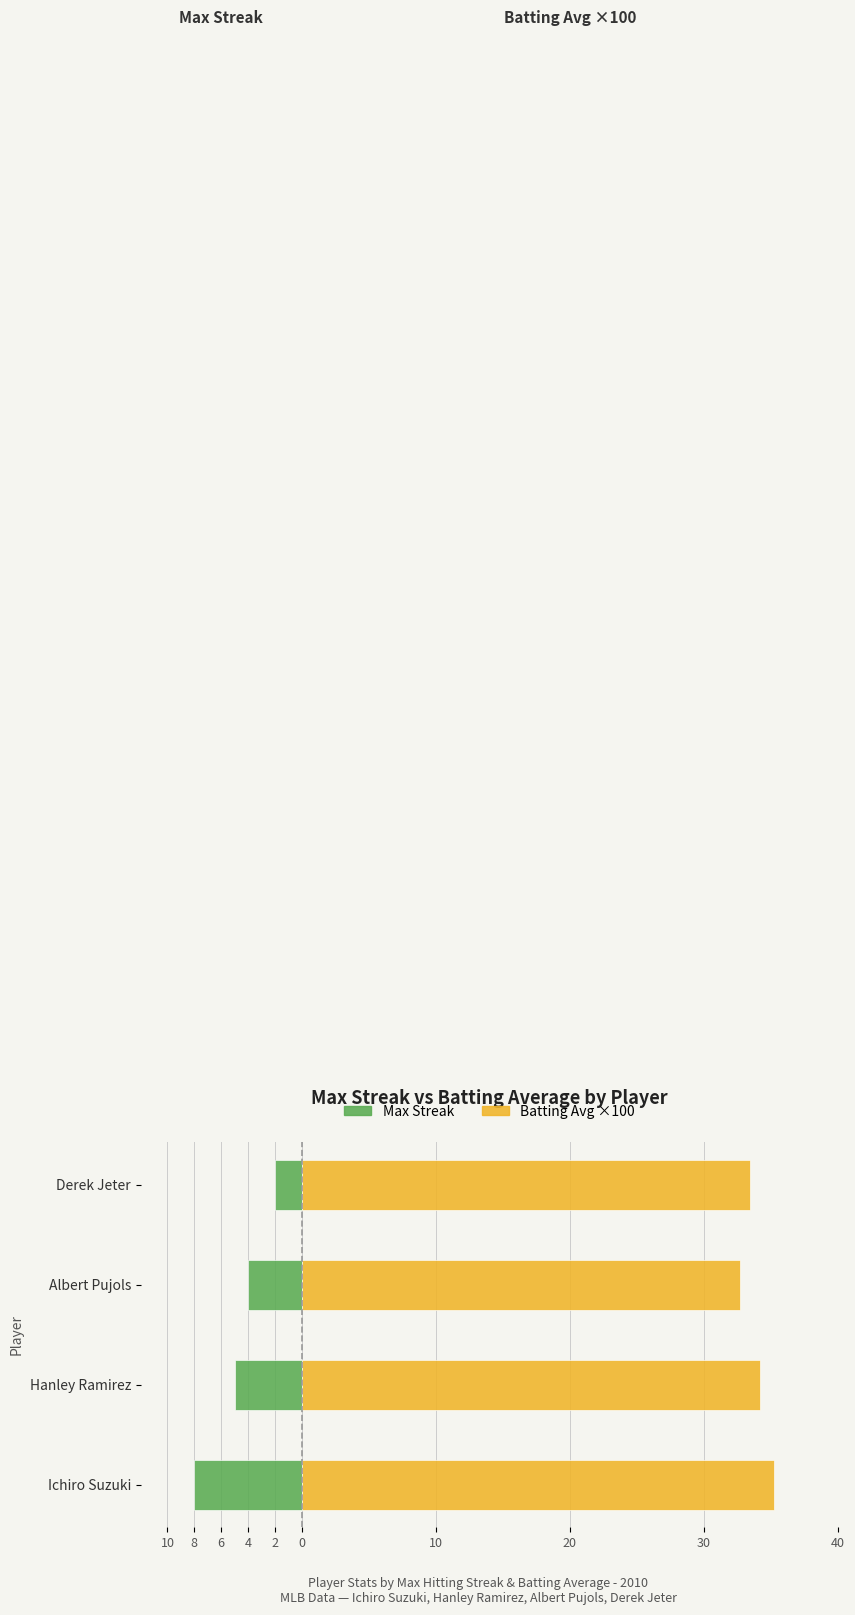

What is the total value across all series at Derek Jeter?

31.4